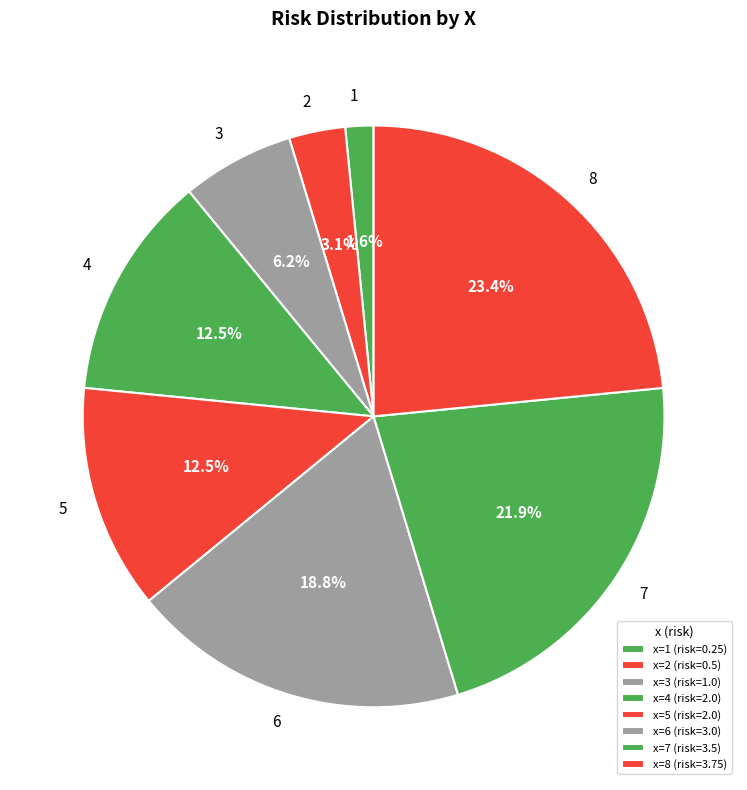

Is it true that 3 is 6% of the pie?

True